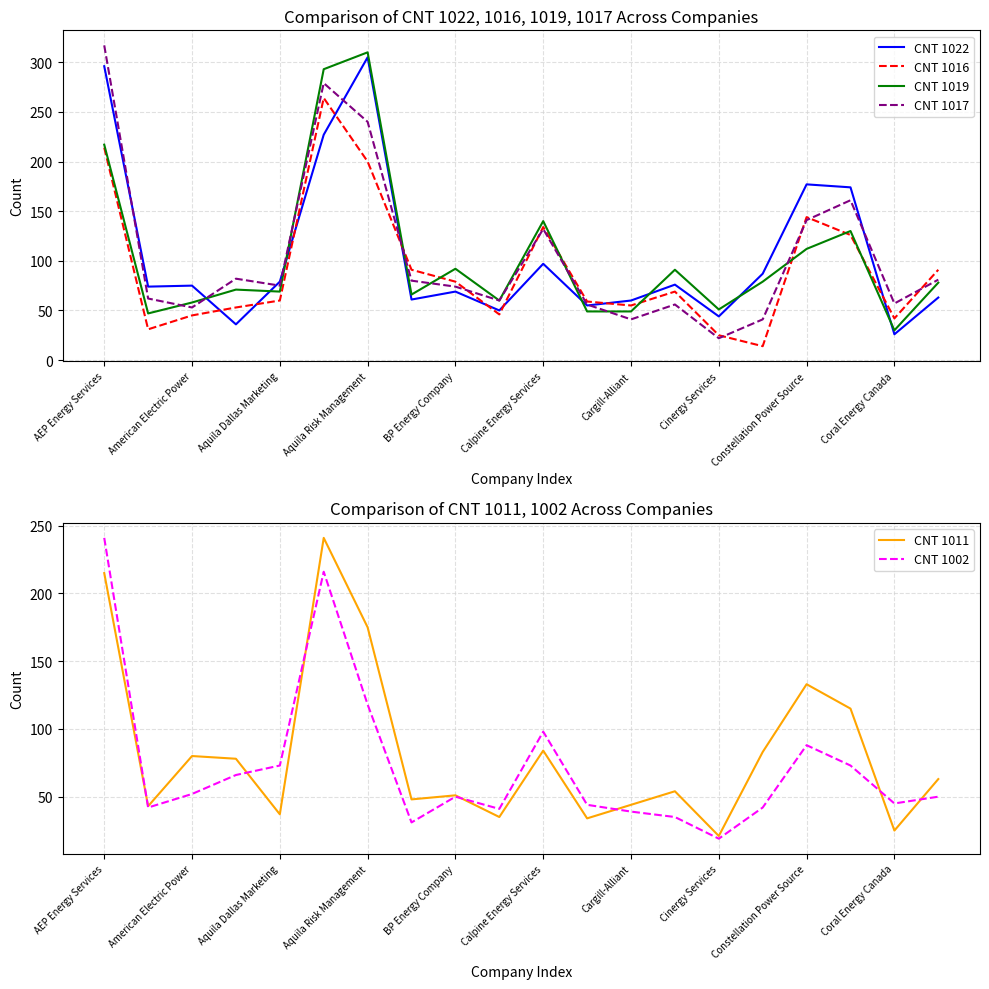

List the series in order of their peak value, highest first.

CNT 1017, CNT 1019, CNT 1022, CNT 1016, CNT 1011, CNT 1002